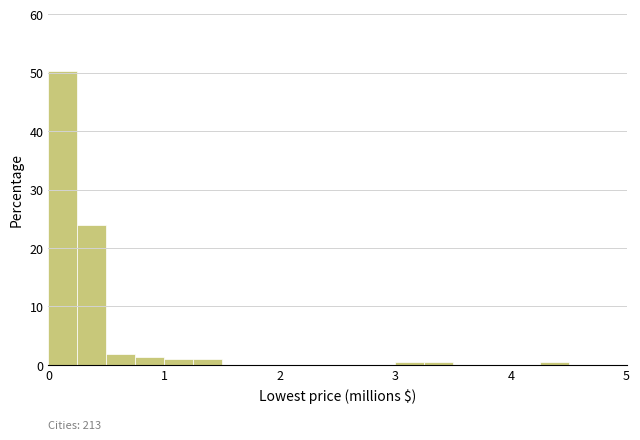

Read against the x-axis, roughly where is the centre of the tallest bar?

0.1